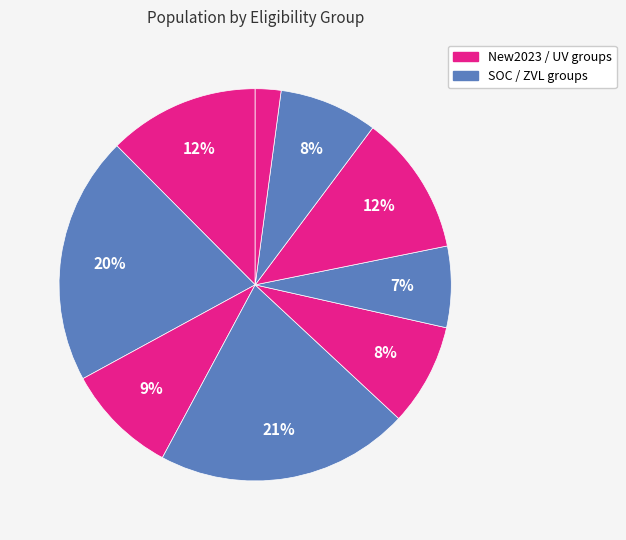

Count the number of slices in the pie.

9